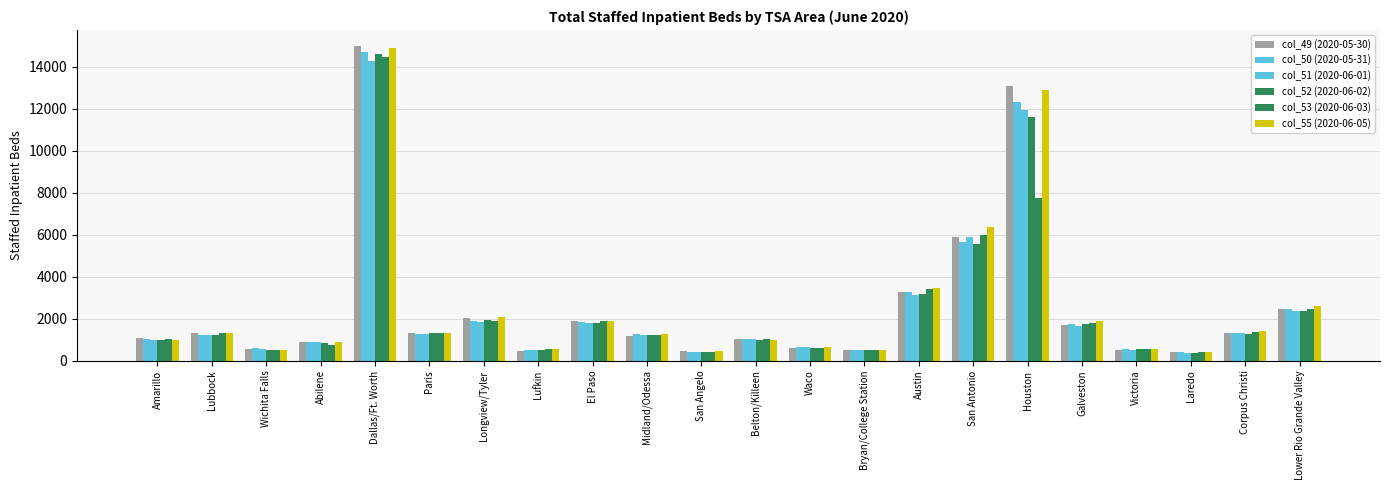

How many distinct data groups are displayed?

6